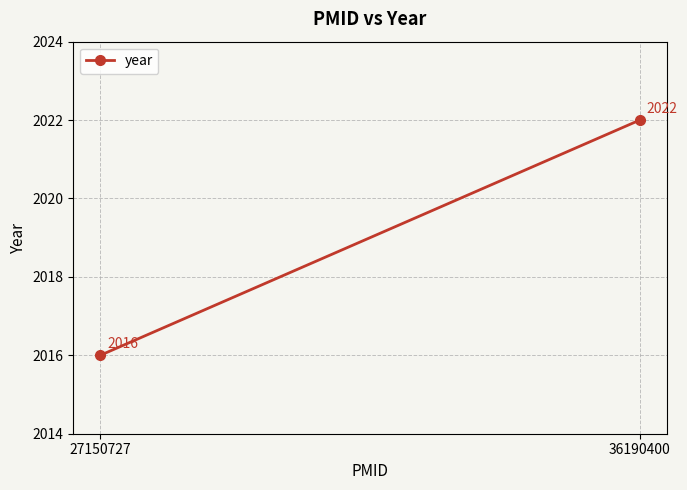

The value at 27150727 is 2016. True or false?

True